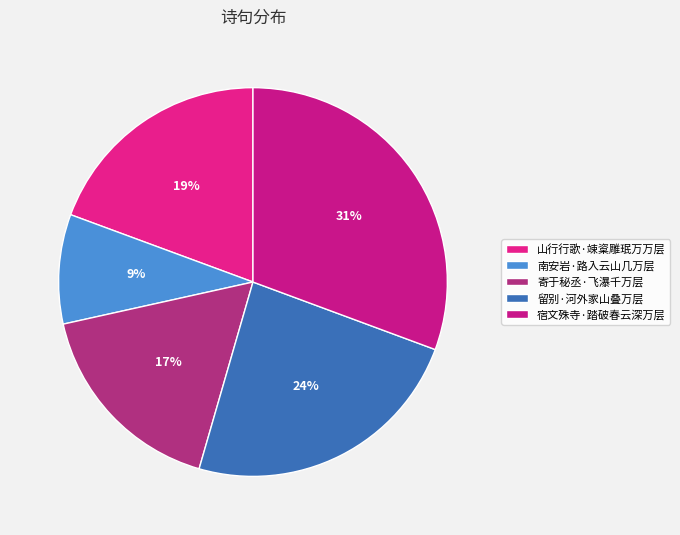

Is it true that 留别·河外家山叠万层 is 18% of the pie?

False